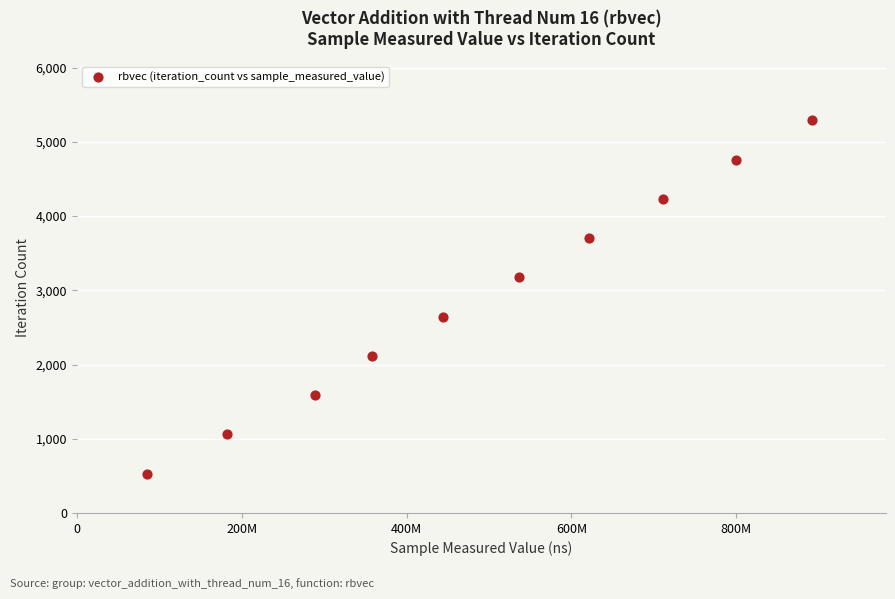

What is the range of X values (max minus min)?

806966262